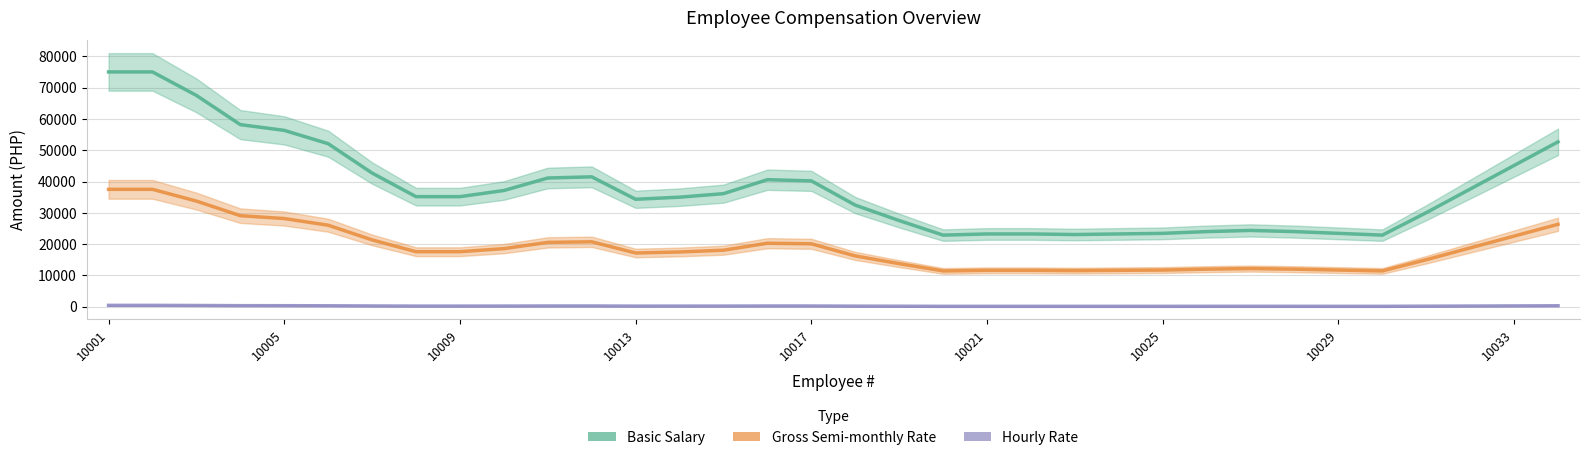

What is the maximum value for Hourly Rate?

446.4